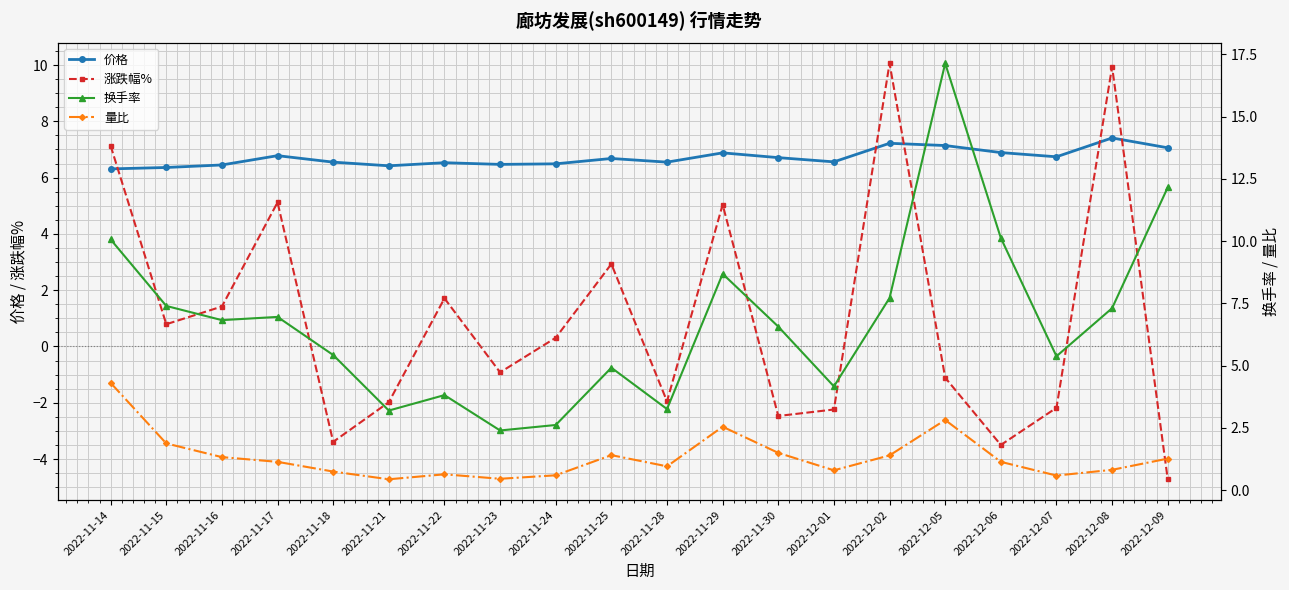

True or false: 价格 and 量比 intersect in this chart.

False